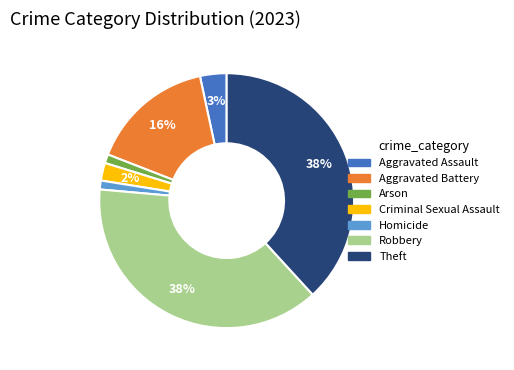

True or false: Aggravated Battery accounts for 29% of the total.

False